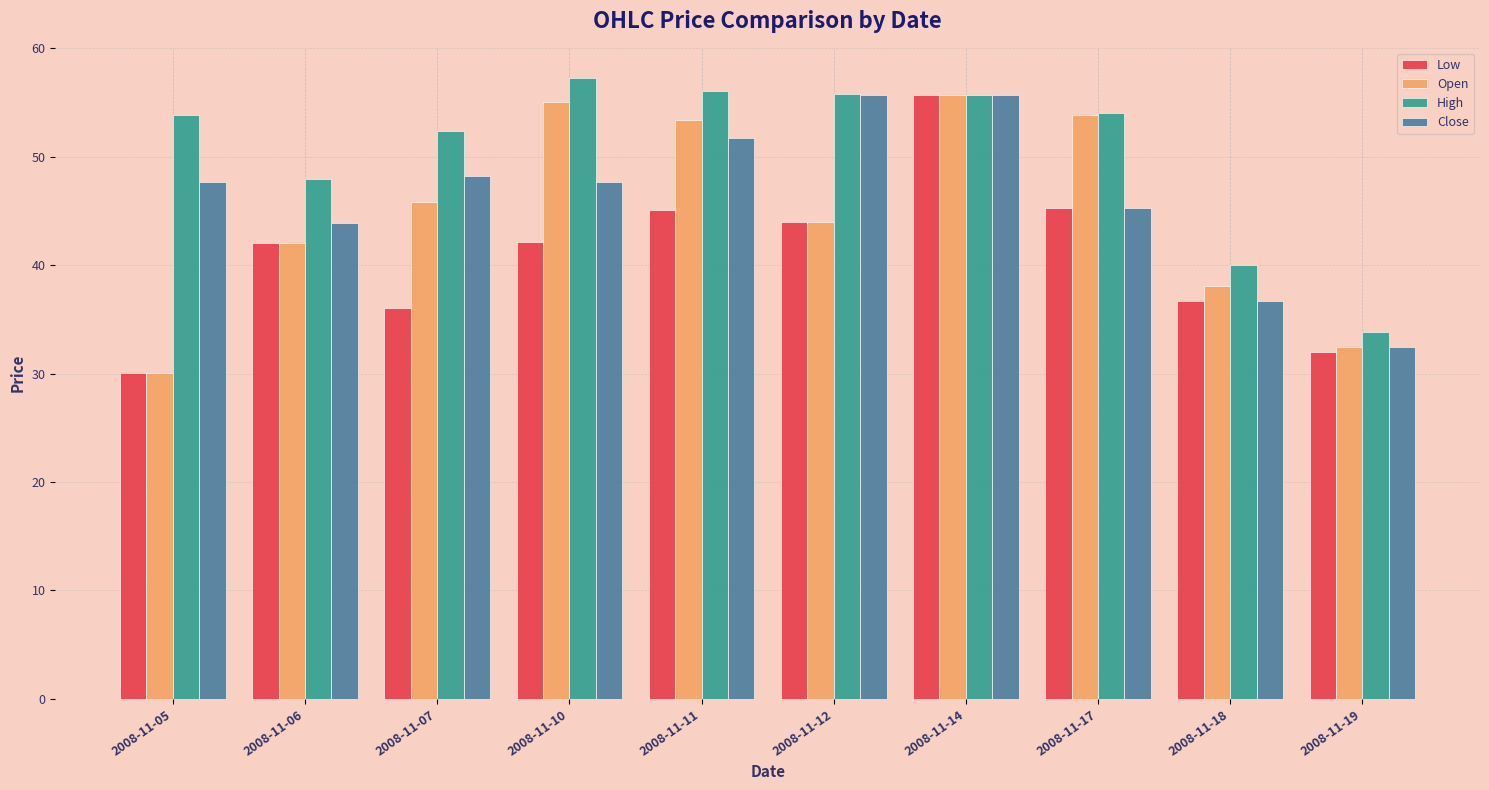

How many groups of bars are there?

10